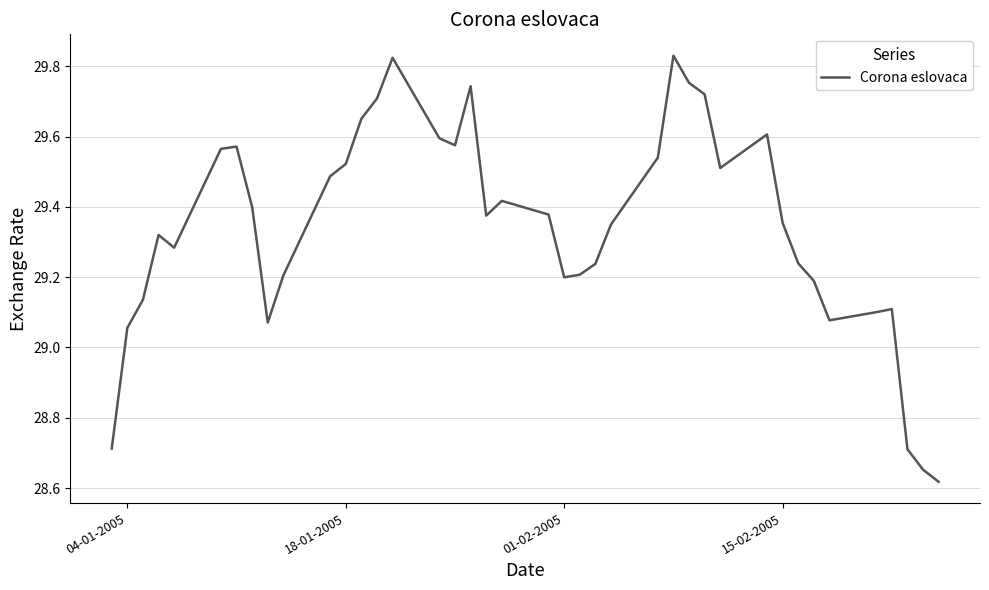

True or false: the data shows 41.3 at 04-01-2005.

False